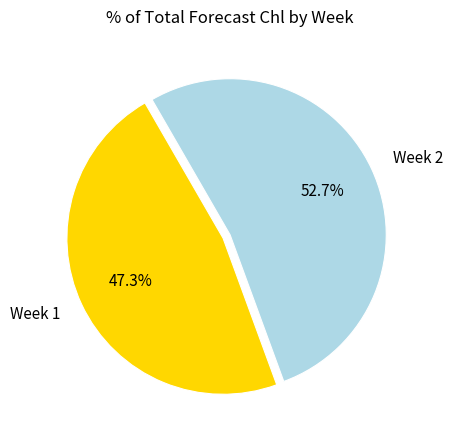

Rank the categories by value from highest to lowest.

Week 2, Week 1